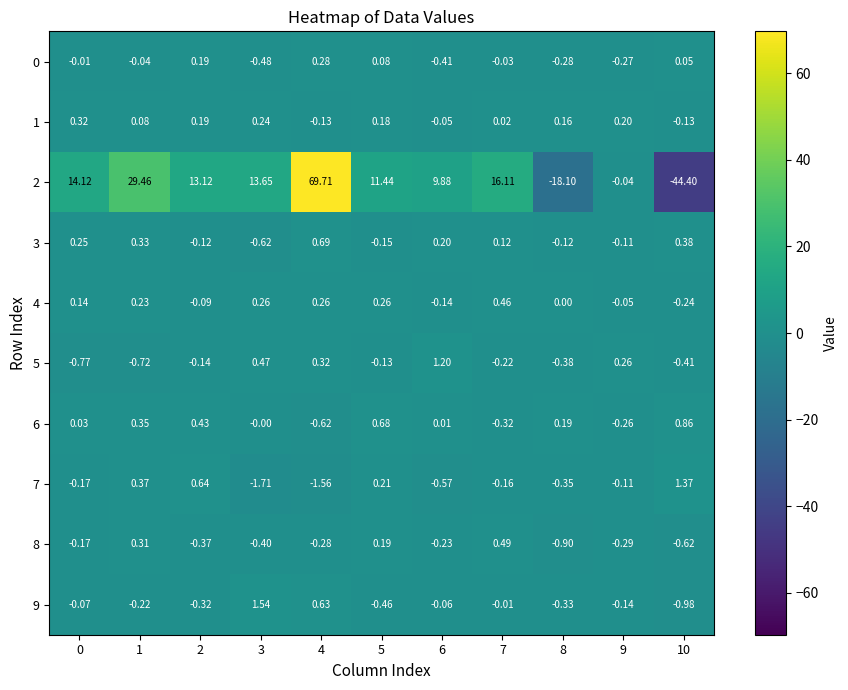

Is the value of 1 at 3 greater than the value of 5 at 9?

No